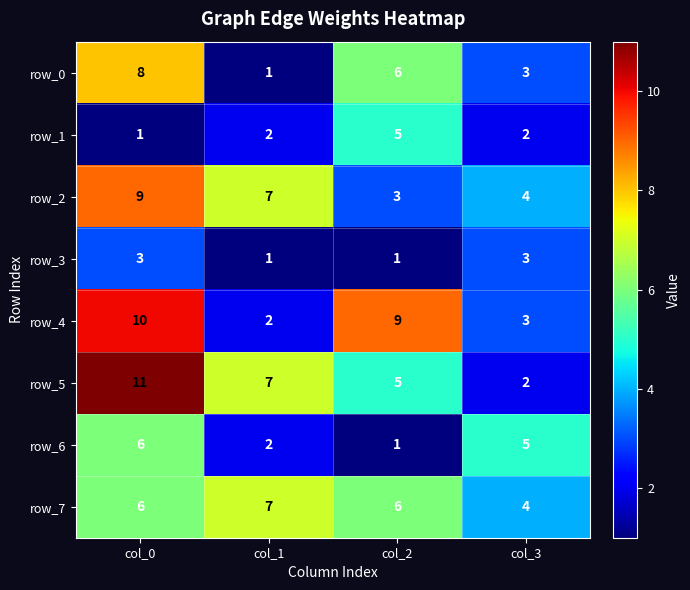

Count the number of categories in the chart.

4